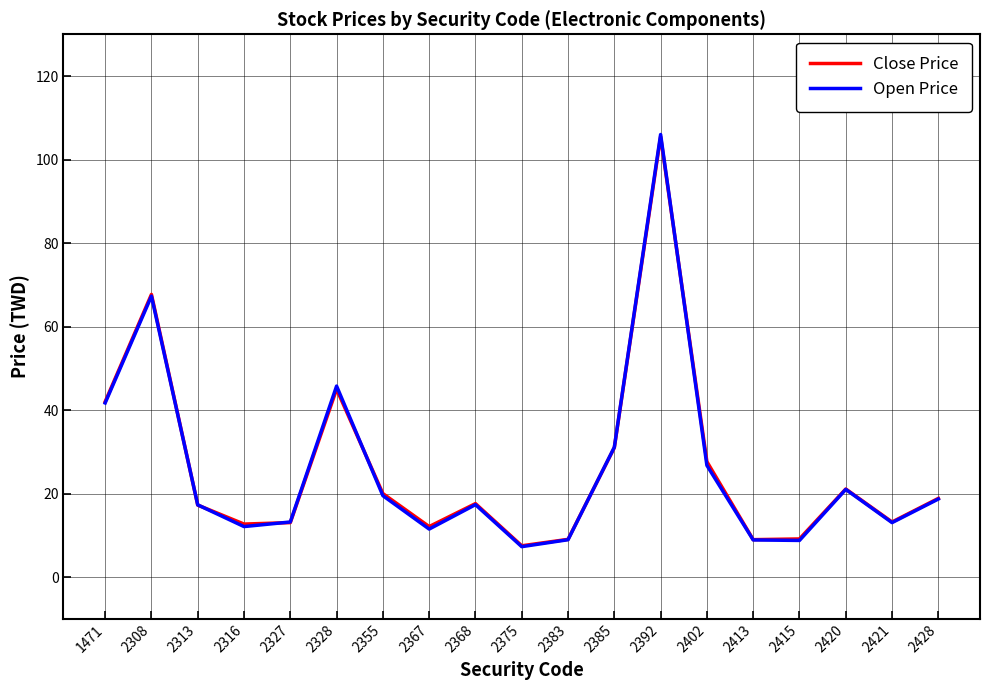

The Open Price series shows 31.1 at 2385. True or false?

True